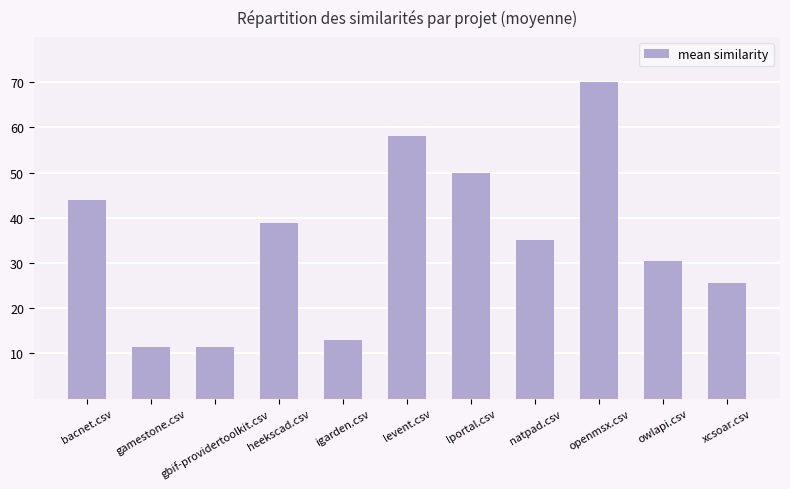

Reading right to left, extract all data points from this chart.

xcsoar.csv=0.3	owlapi.csv=0.3	openmsx.csv=0.7	natpad.csv=0.4	lportal.csv=0.5	levent.csv=0.6	igarden.csv=0.1	heekscad.csv=0.4	gbif-providertoolkit.csv=0.1	gamestone.csv=0.1	bacnet.csv=0.4